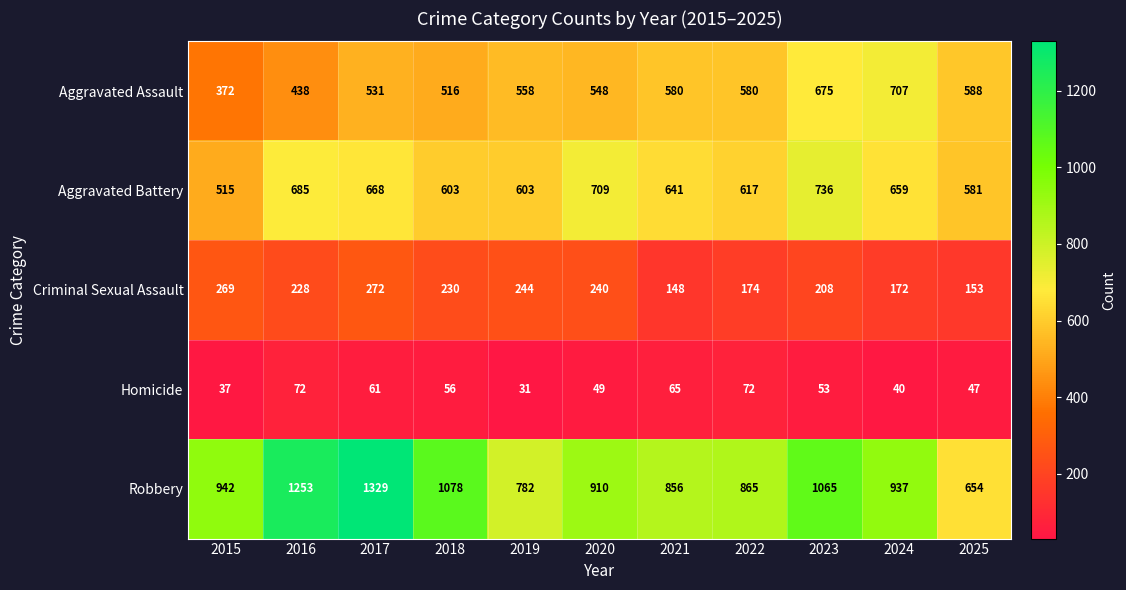

Where does the Robbery series first go above 937?

2015